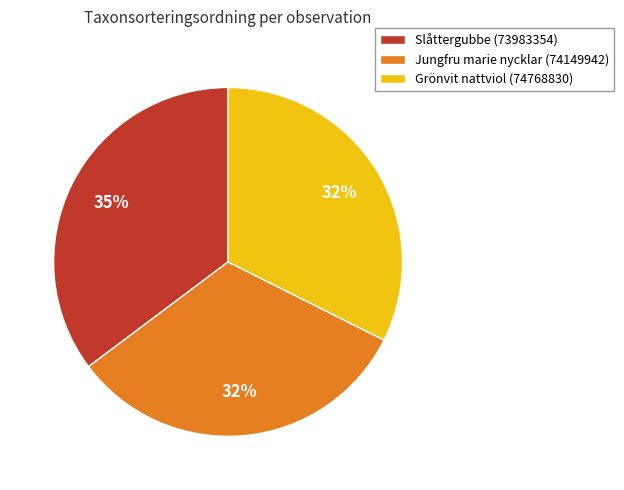

Between Grönvit nattviol (74768830) and Slåttergubbe (73983354), which is larger?

Slåttergubbe (73983354)